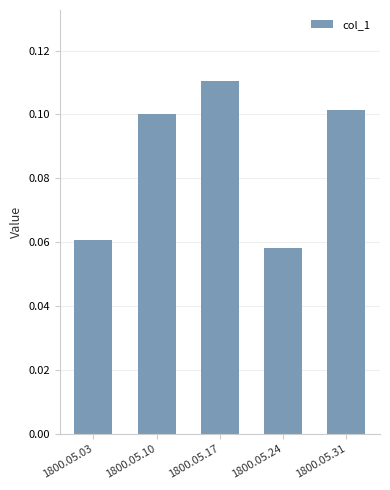

How many series are shown in this chart?

1